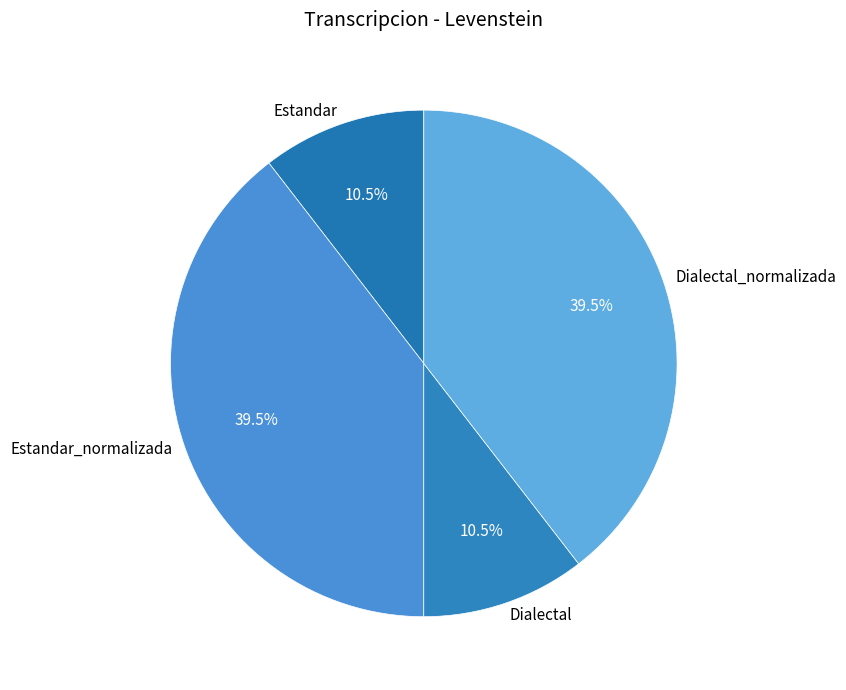

Does any single category account for the majority?

No